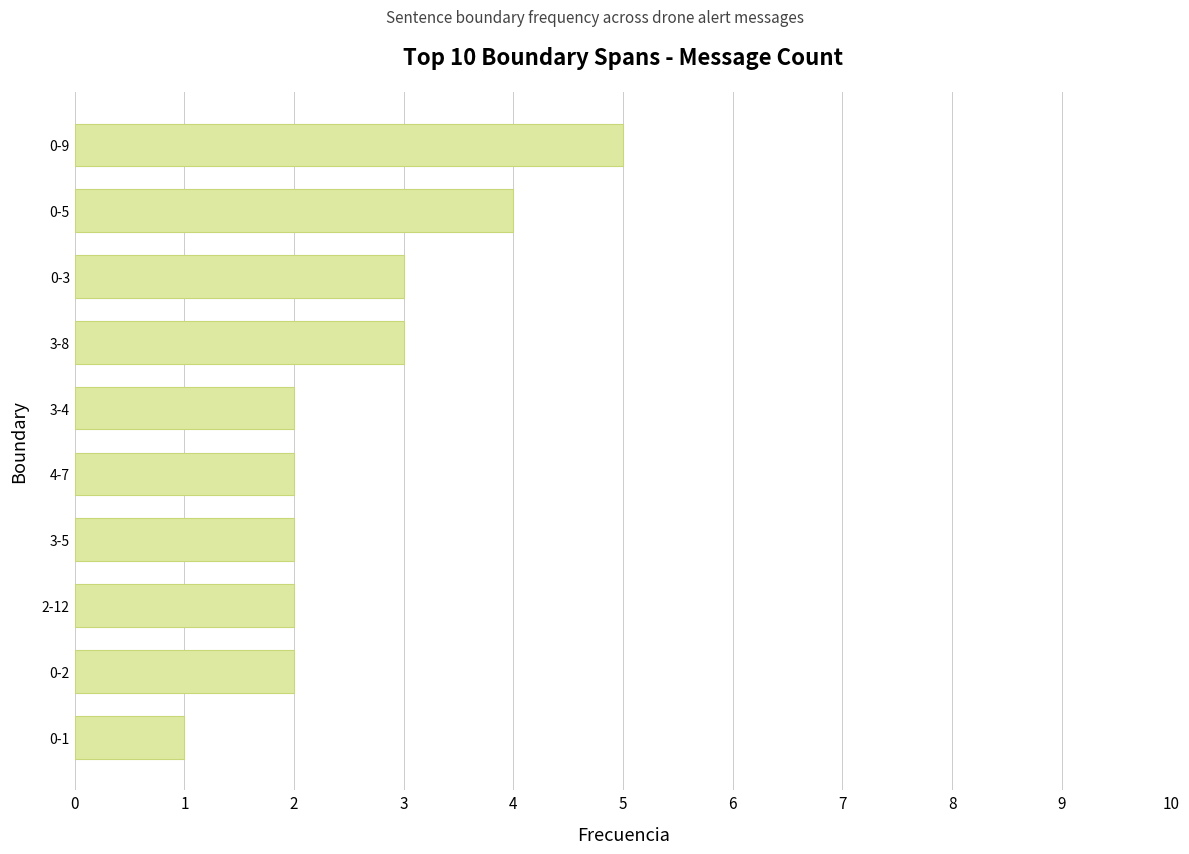

What is the difference between the maximum and minimum values?

4